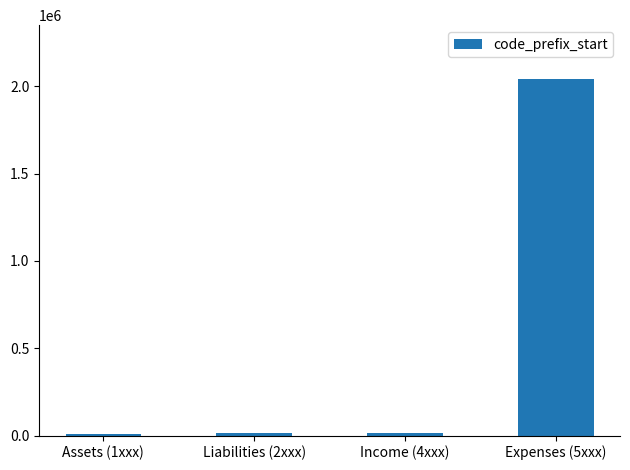

What is the greatest value displayed?

2042943